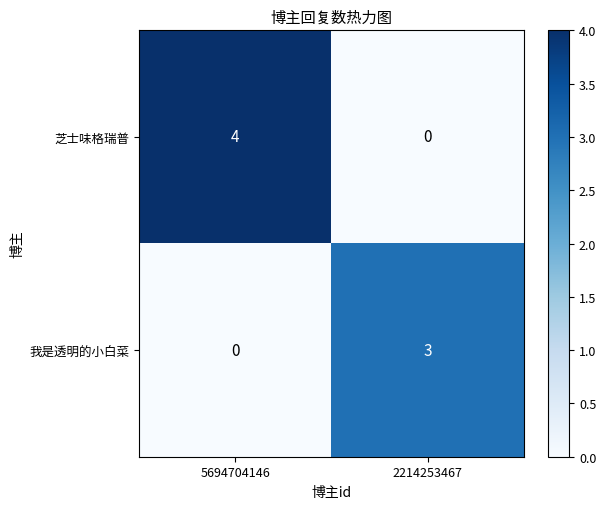

How many categories are shown in the chart?

2